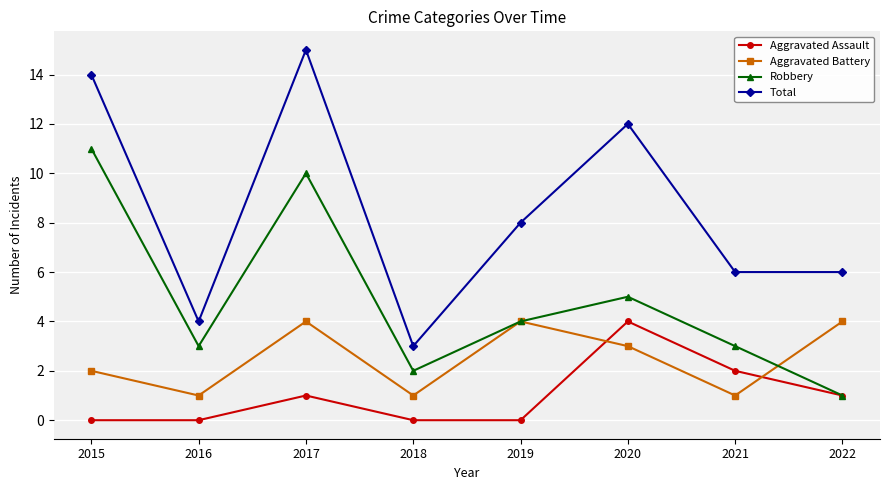

What is the total value across all series at 2015?

27